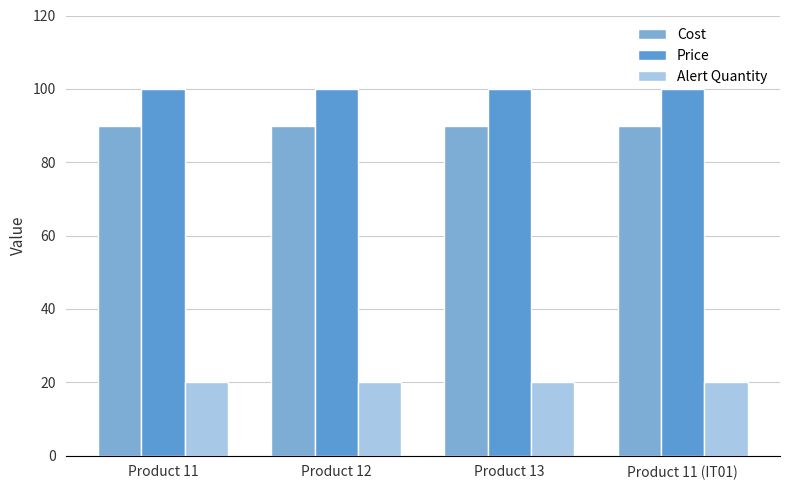

What is the maximum value shown in the chart?

100